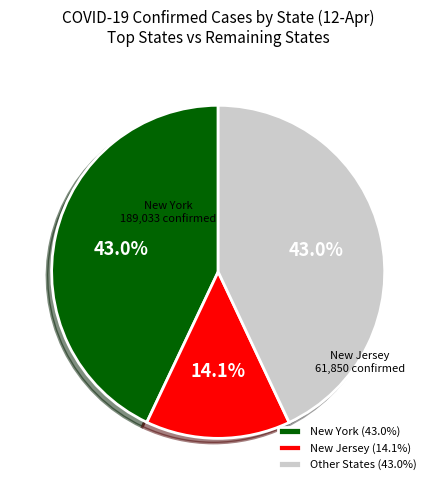

Which category has the smallest portion of the pie?

New Jersey (14.1%)